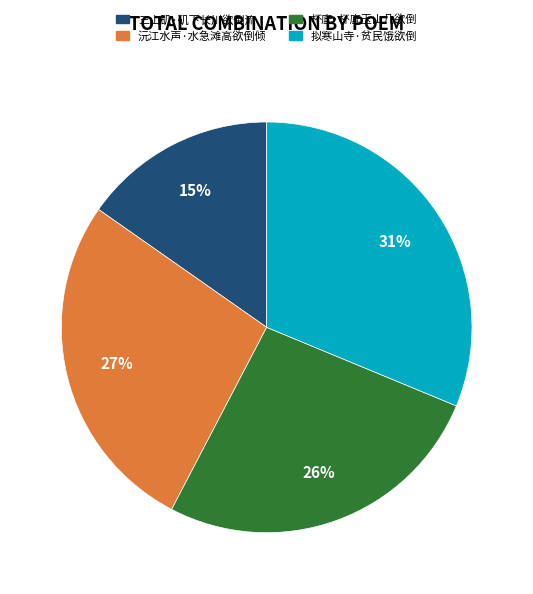

Is there any slice that represents more than half of the pie?

No